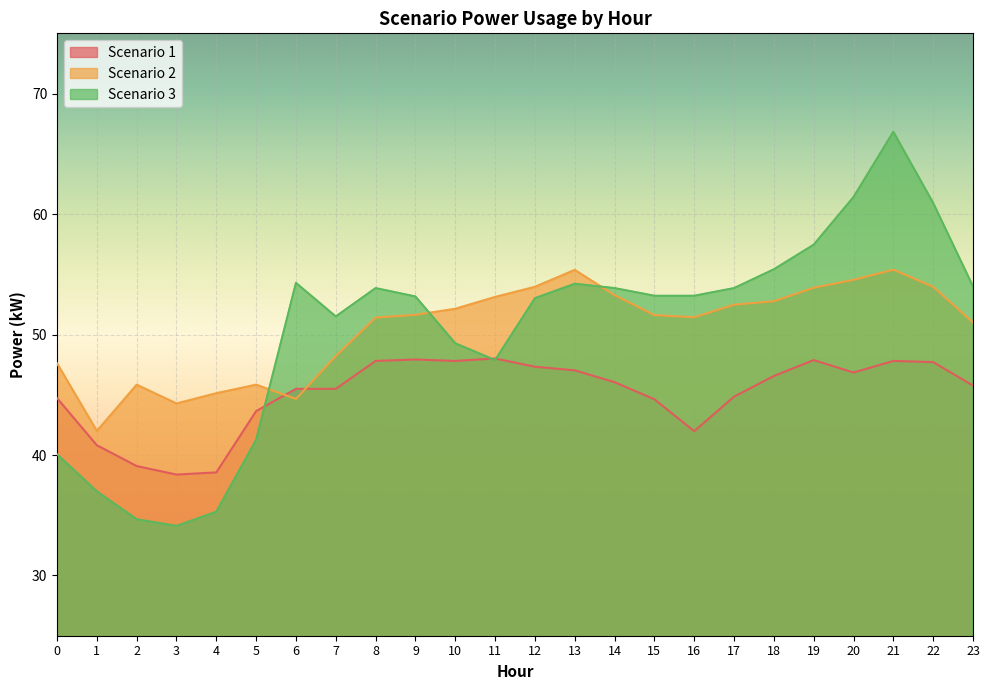

What is the value of the Scenario 3 point at the 17th from the left?

53.2